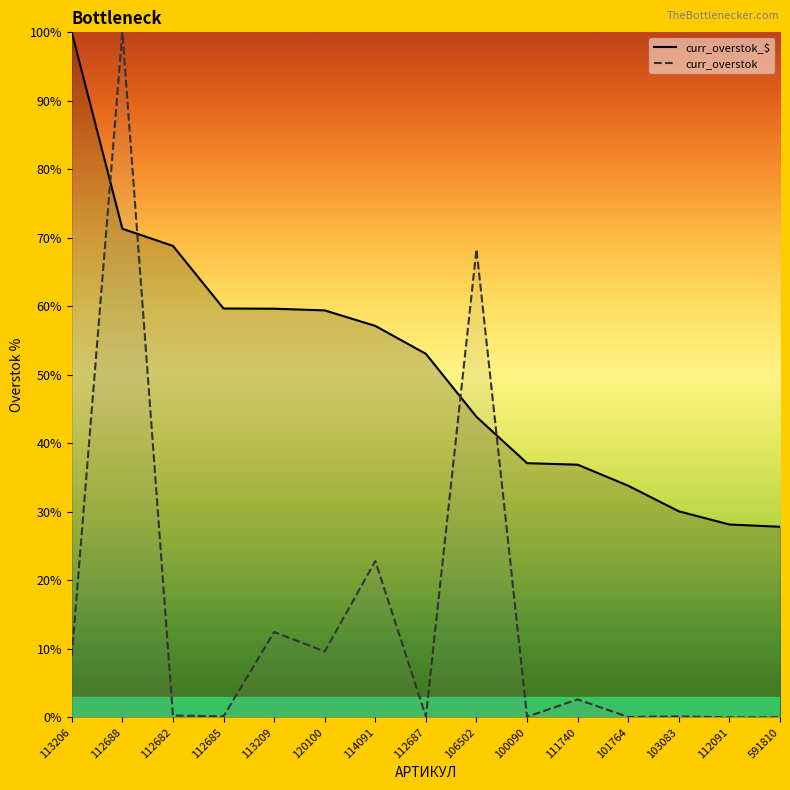

Where is curr_overstok_$ nearest to the value 63?

112685